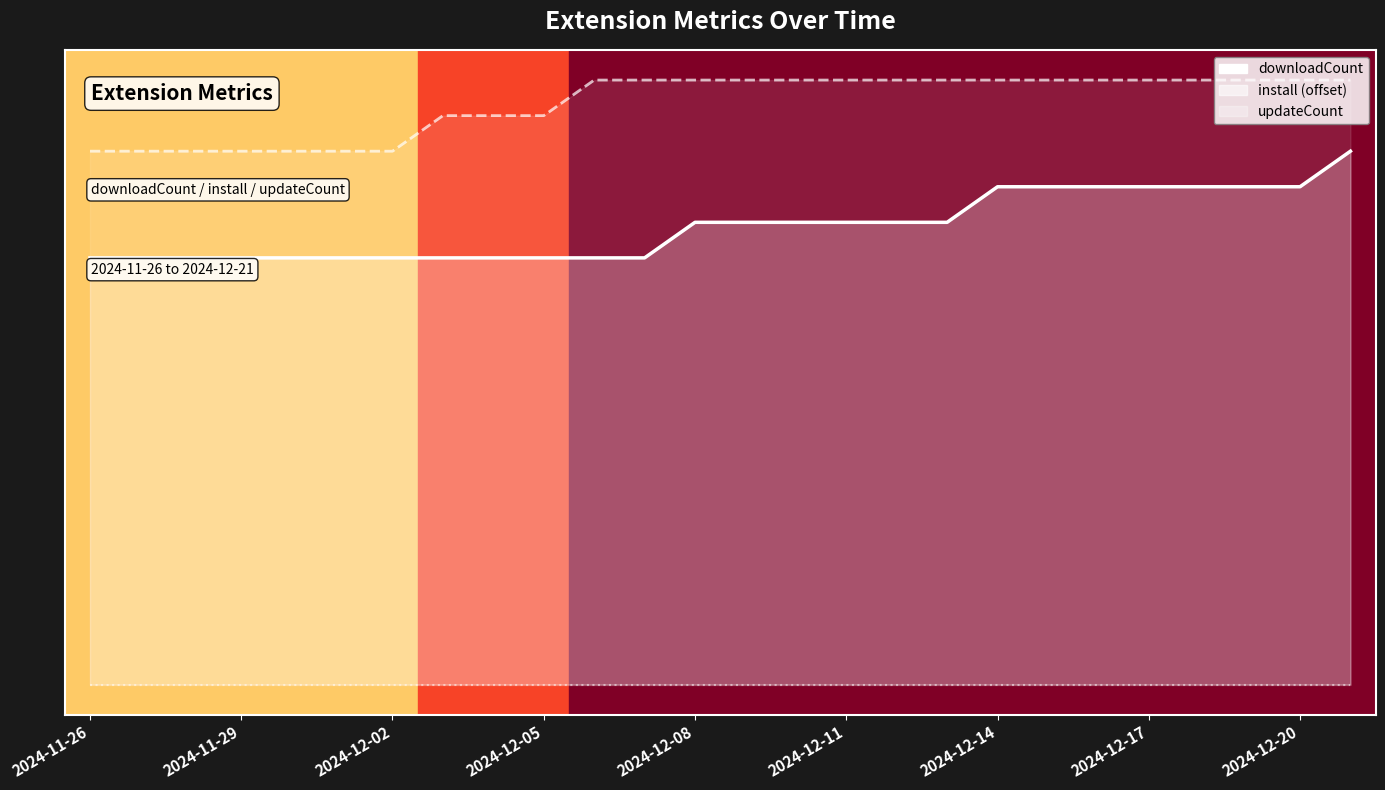

What are all the series names shown in the legend?

downloadCount, install, updateCount